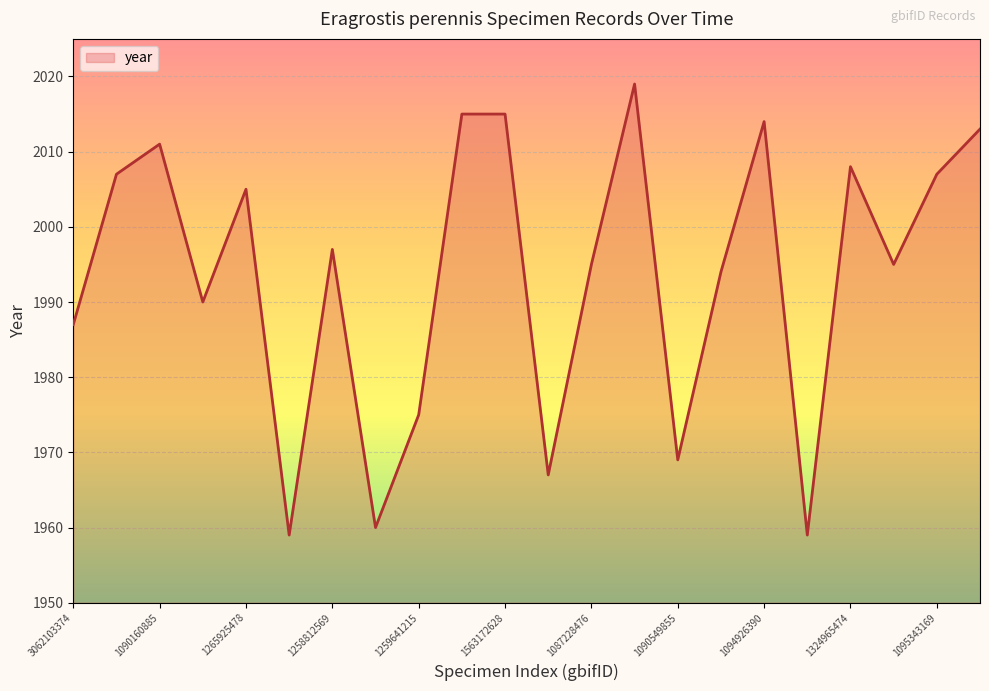

What is the greatest value displayed?

2019